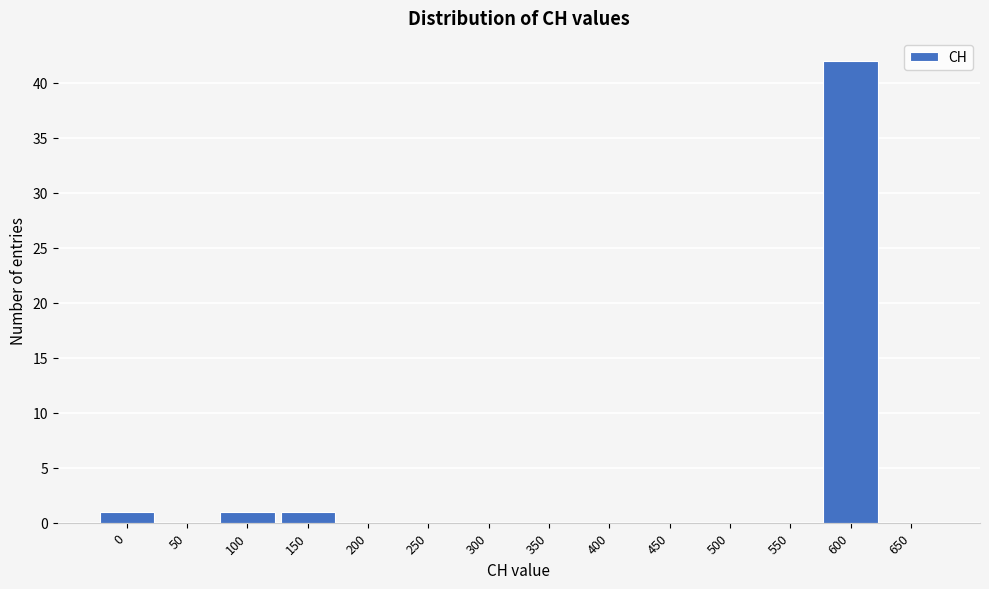

Reading left to right, list all the values displayed in this chart.

0=1	50=0	100=1	150=1	200=0	250=0	300=0	350=0	400=0	450=0	500=0	550=0	600=42	650=0